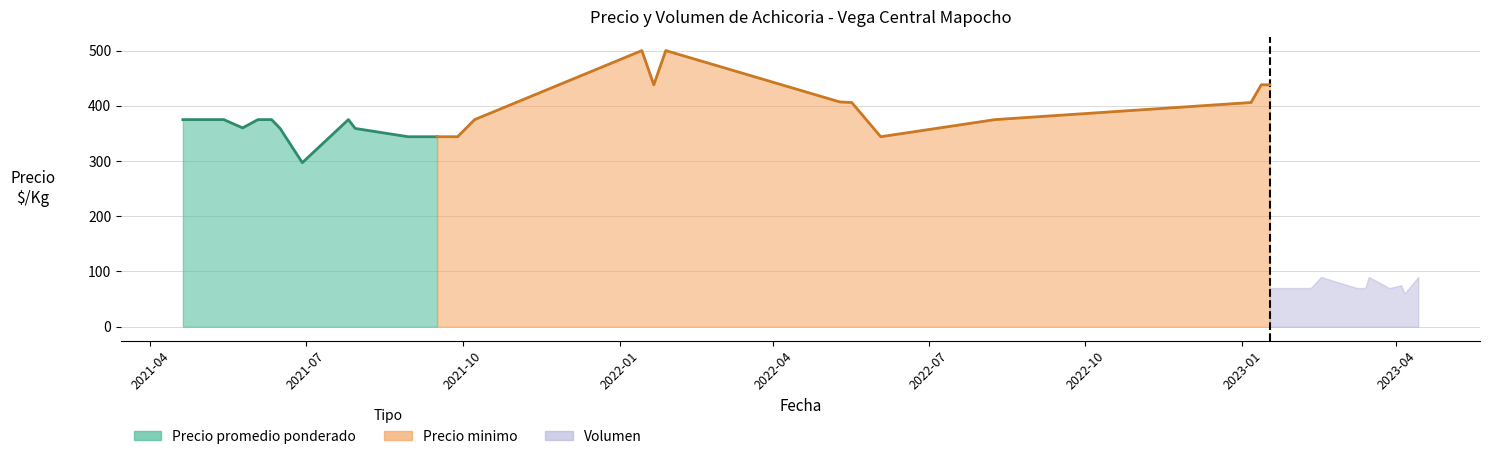

At how many categories does at least one series exceed 396?

21